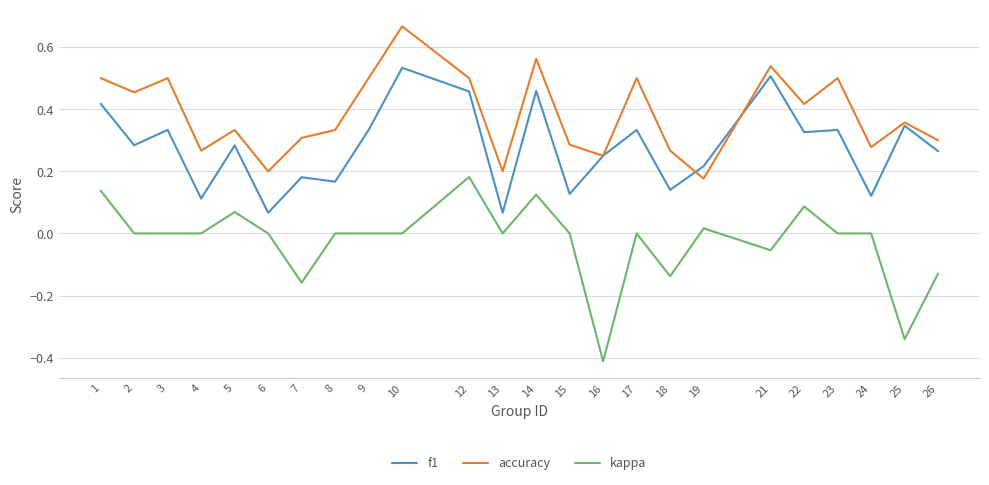

In accuracy, how many points are lower than both neighbors (excluding endpoints)?

8